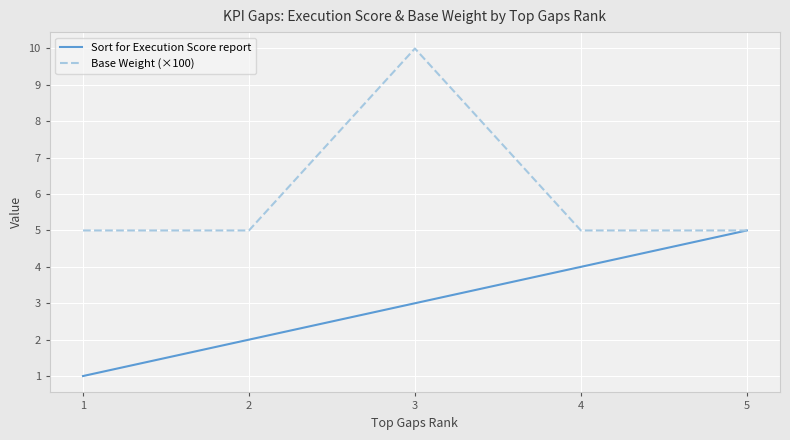

What is the maximum value for Sort for Execution Score report?

5